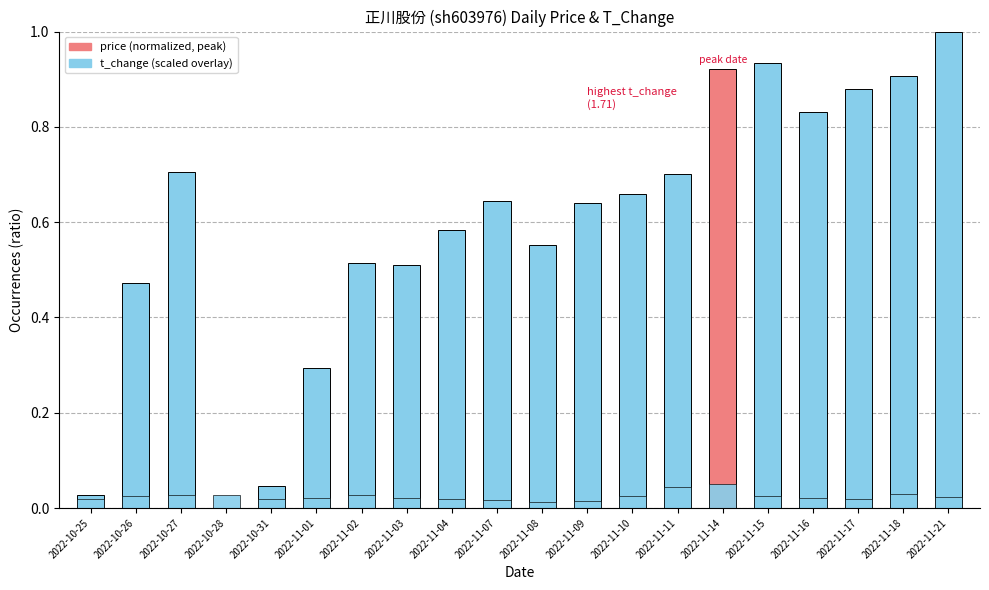

What is the maximum value shown in the chart?

1.0